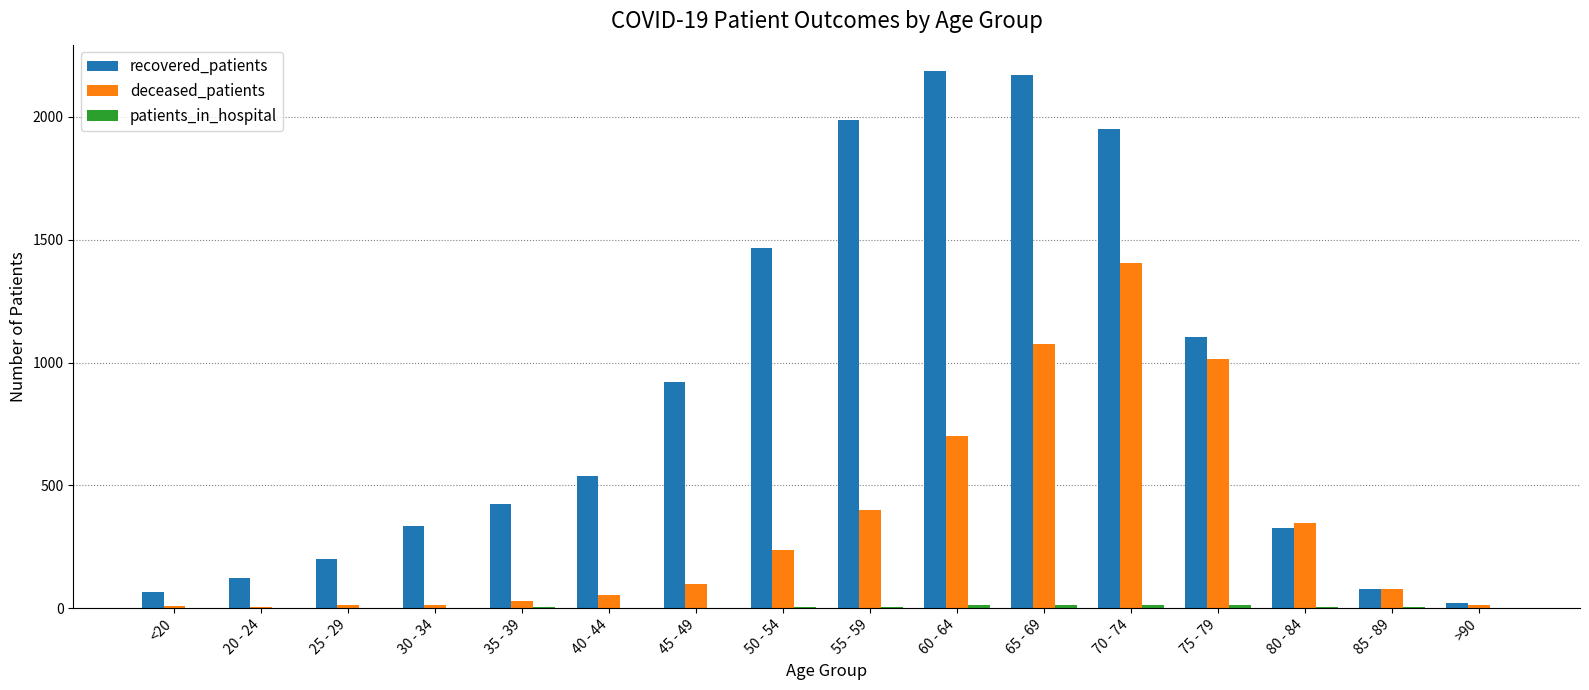

Between <20 and 45 - 49, which series saw the biggest shift?

recovered_patients